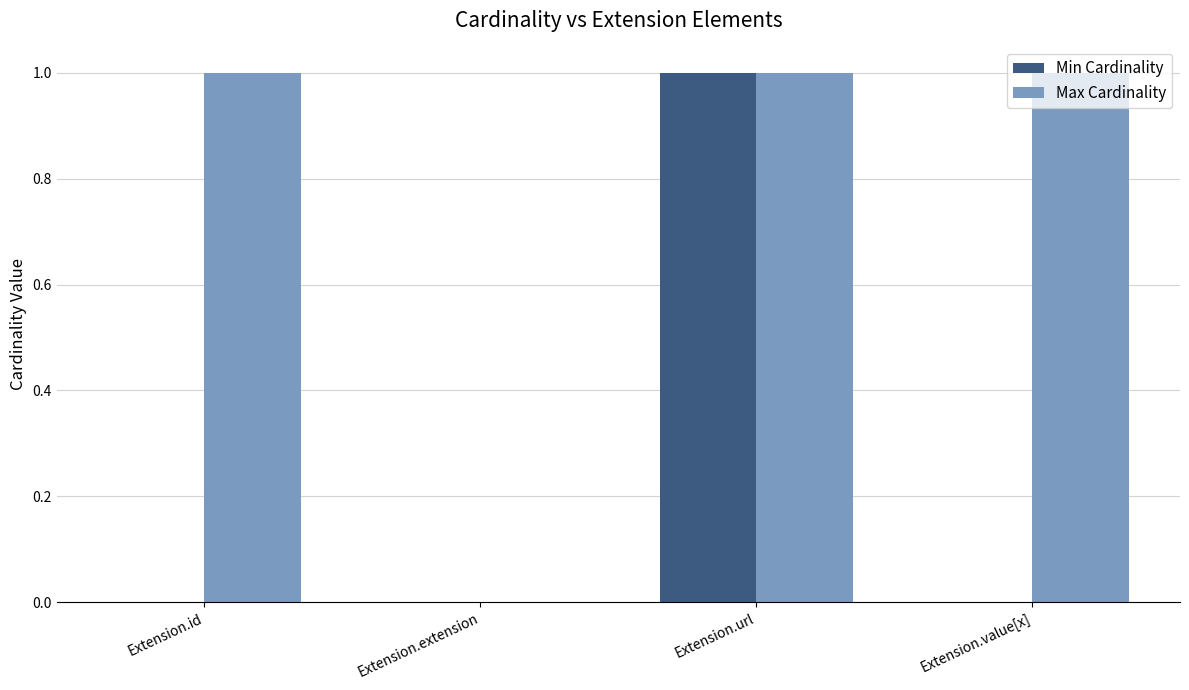

Between Extension.extension and Extension.value[x], which series saw the biggest shift?

Max Cardinality